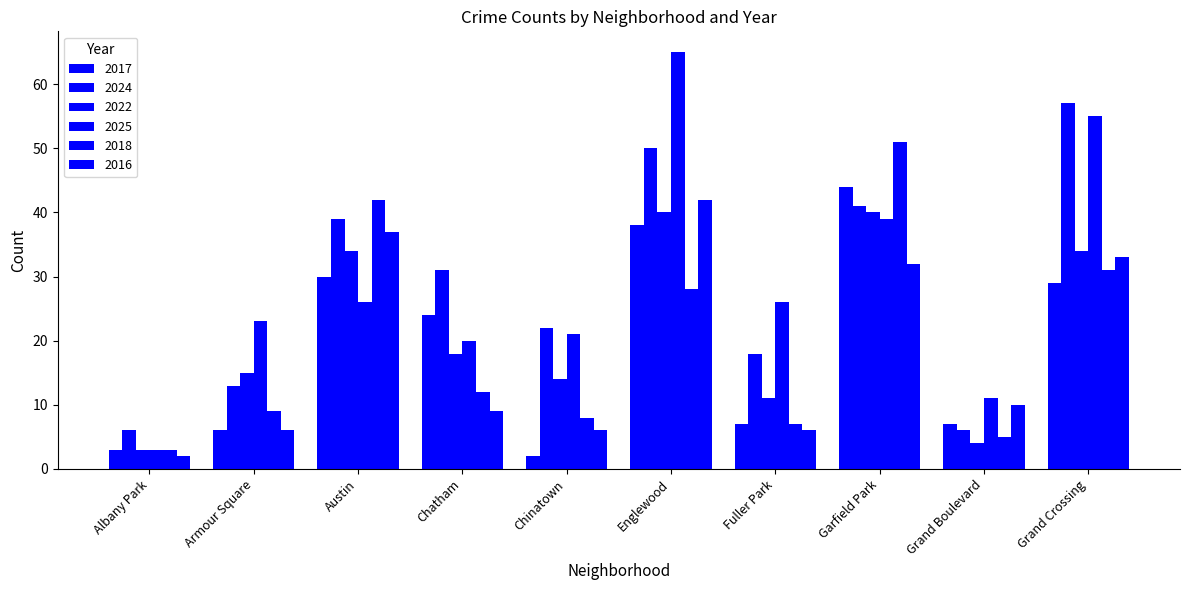

What is the sum of all 2024 values?

283